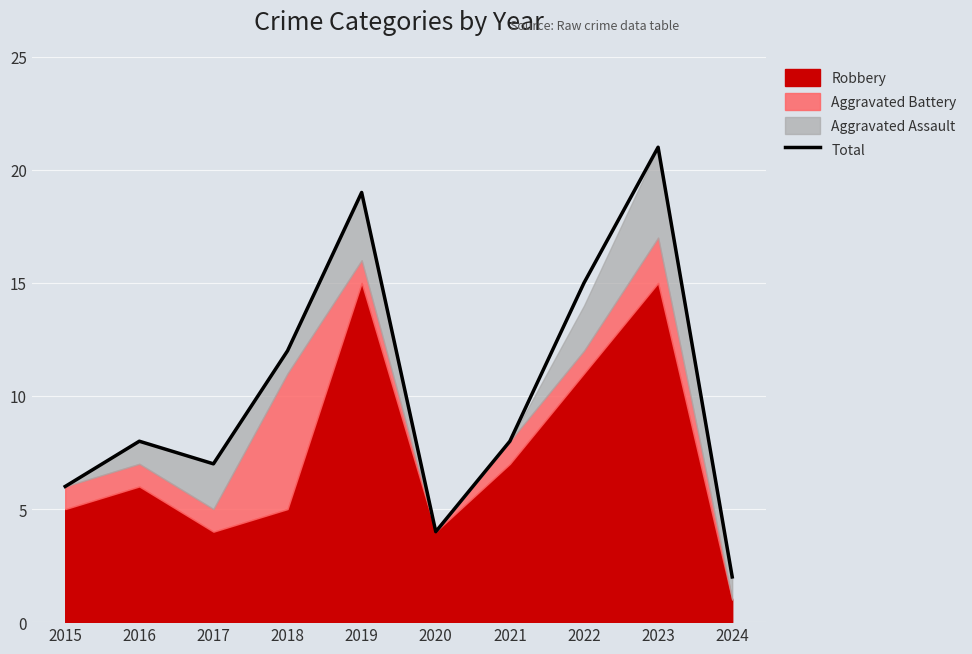

What is the change in value from 2018 to 2022?

+3